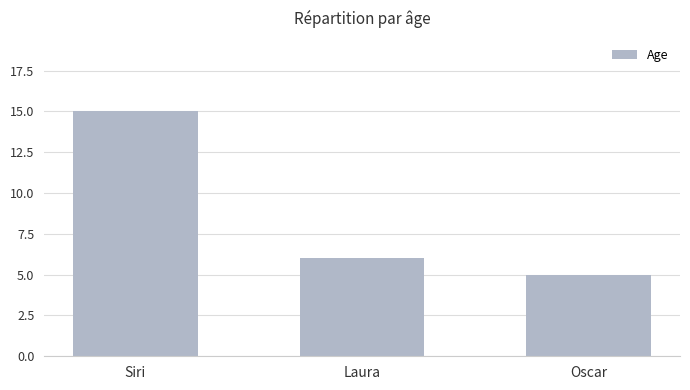

What is the label of the 2nd bar from the left?

Laura